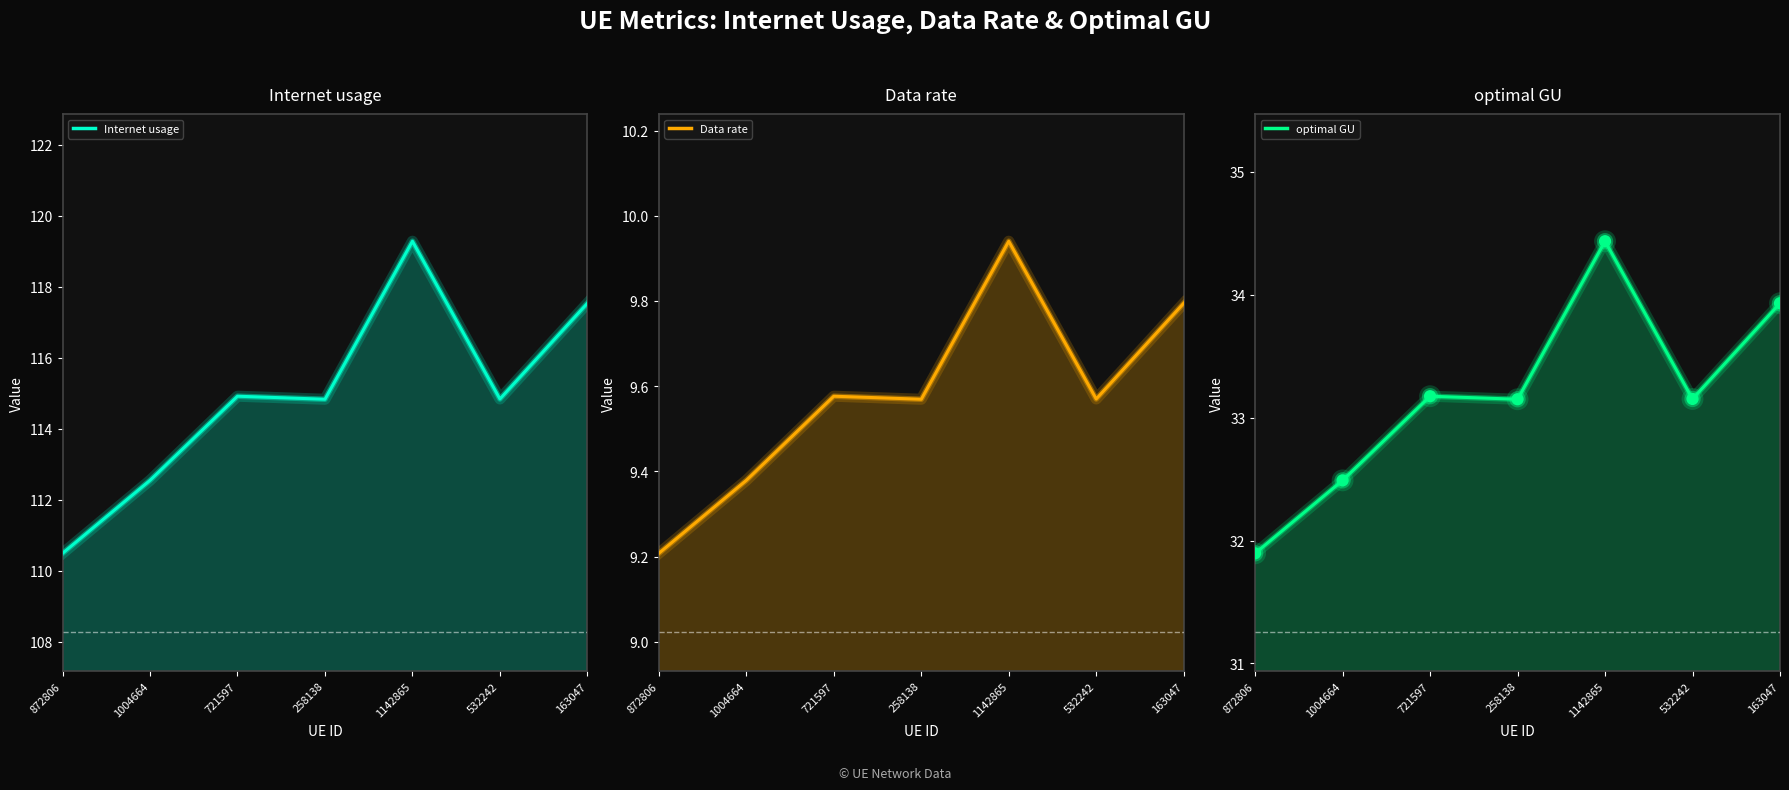

Which series reaches the maximum Y coordinate?

Internet usage